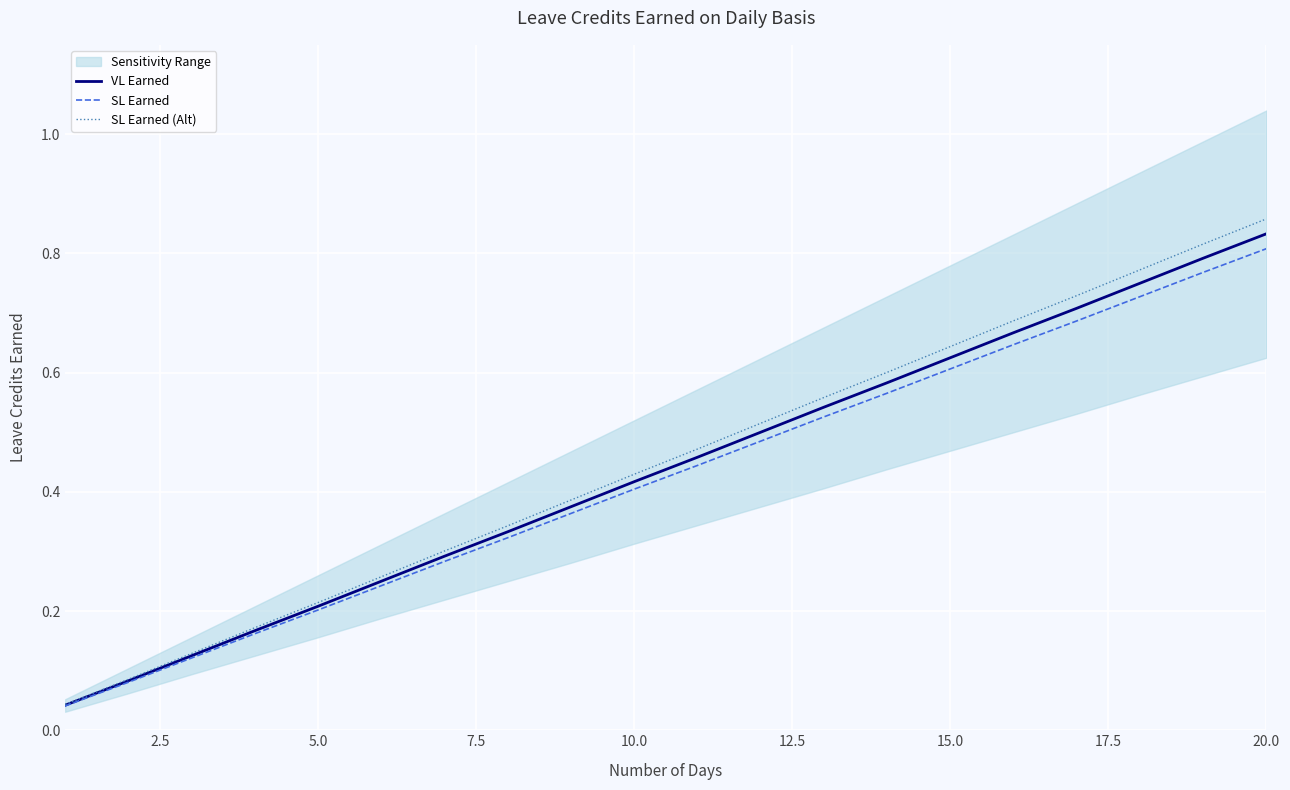

The value of SL Earned at 10.0 is 0.4. True or false?

True